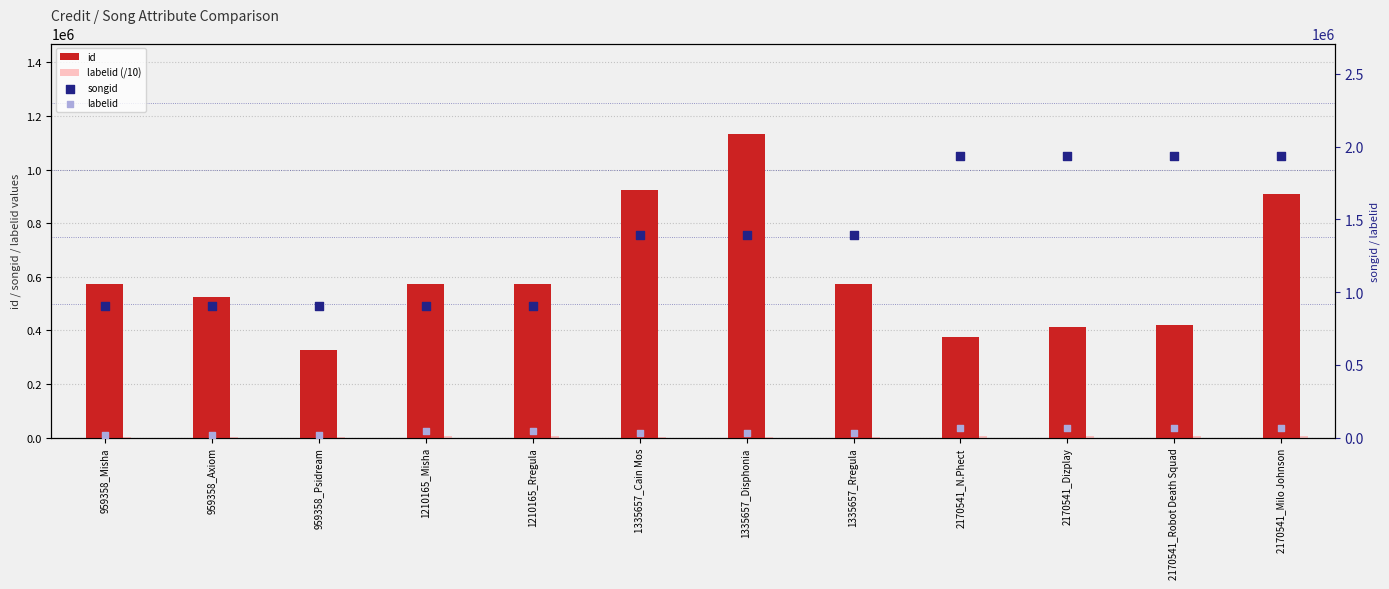

Which series contains the lowest Y value?

labelid (/10)